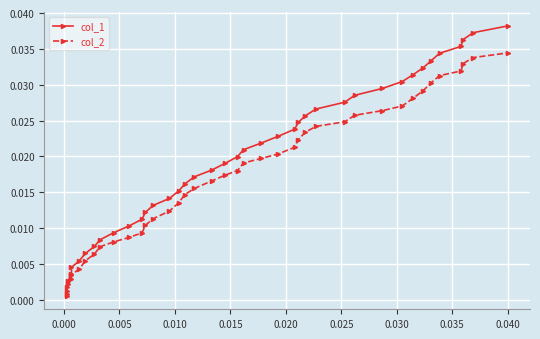

Which series has the widest spread of values?

col_1